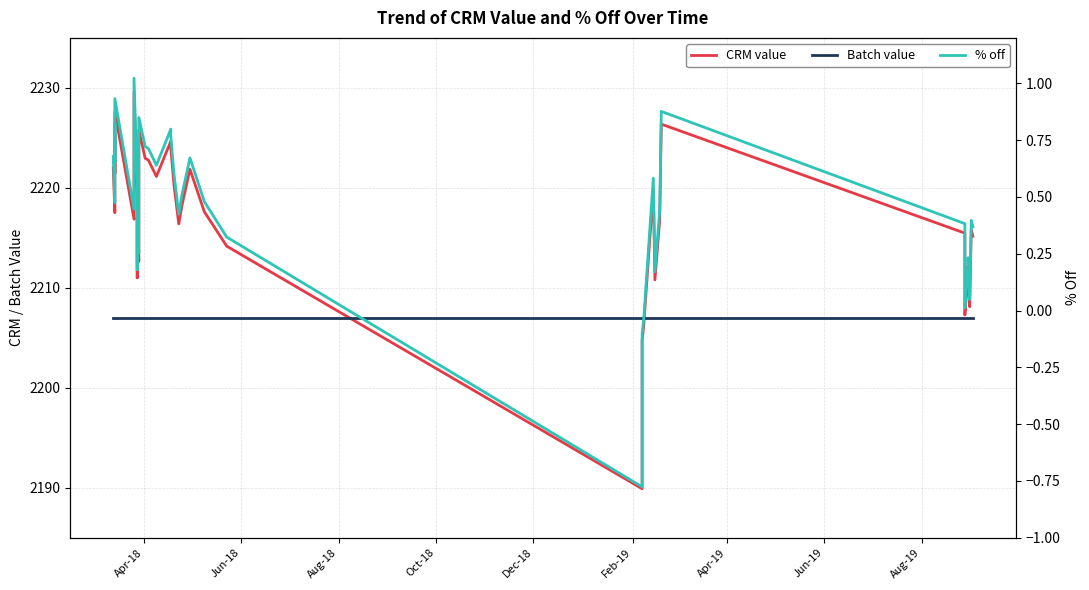

At which label does Batch value reach its minimum?

Apr-18